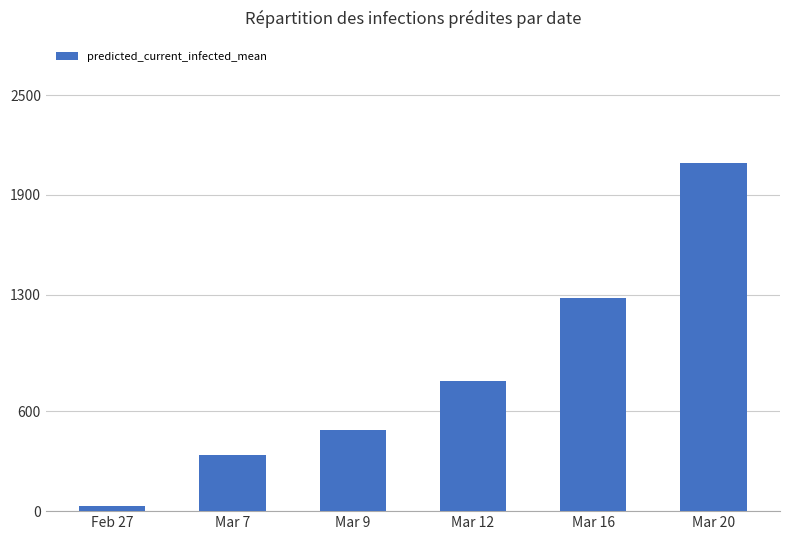

The value at Mar 9 is 487. True or false?

True